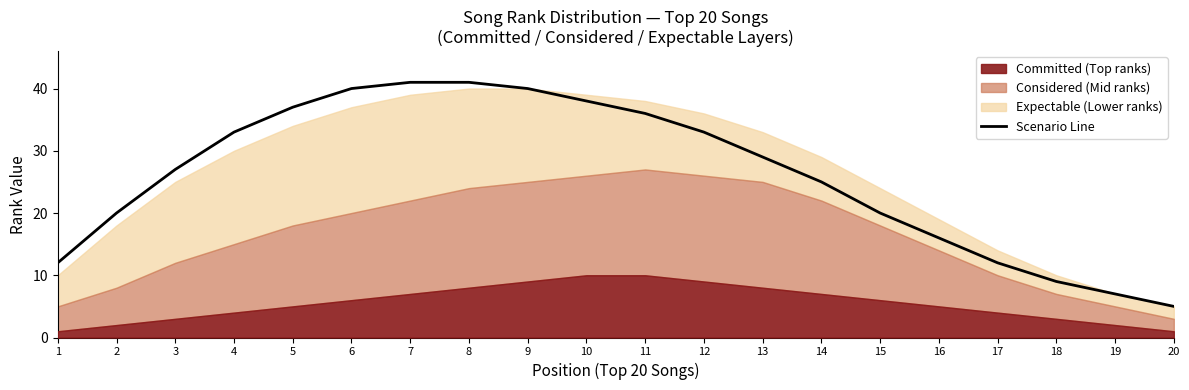

What is the ratio of the value at 12 to the value at 15?

1.6